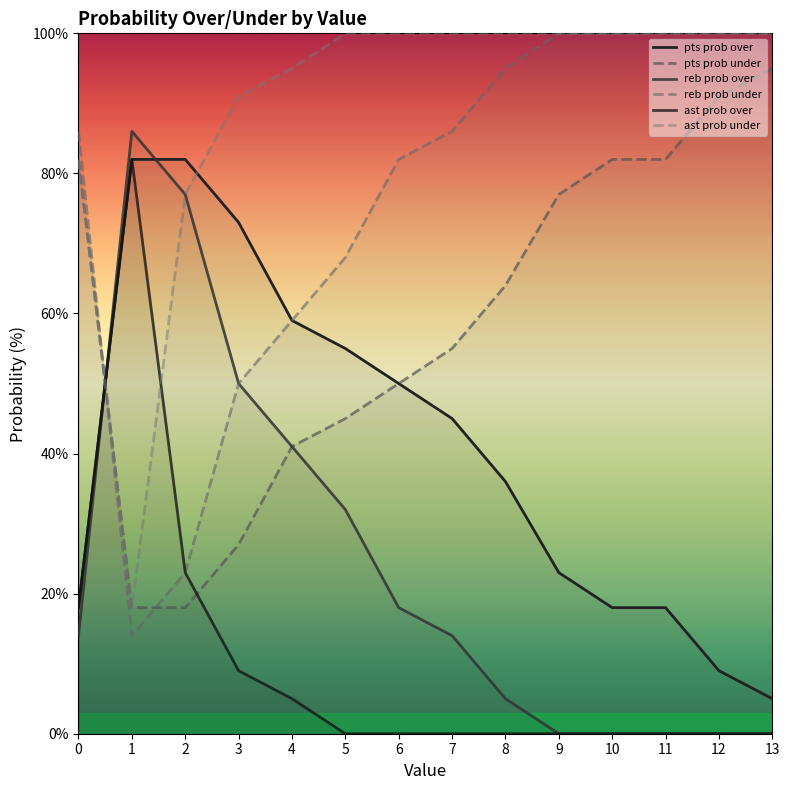

Rank the series at 10 from highest to lowest value.

reb prob under, ast prob under, pts prob under, pts prob over, reb prob over, ast prob over